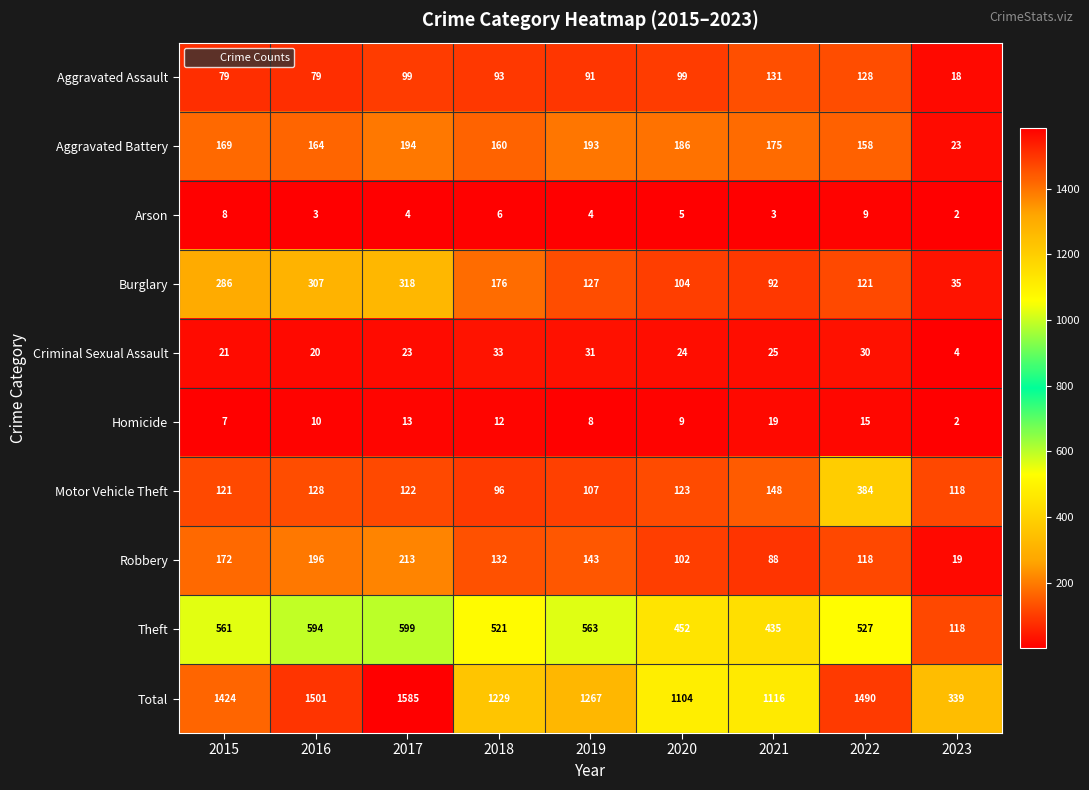

Which series has the largest total across all categories?

Total